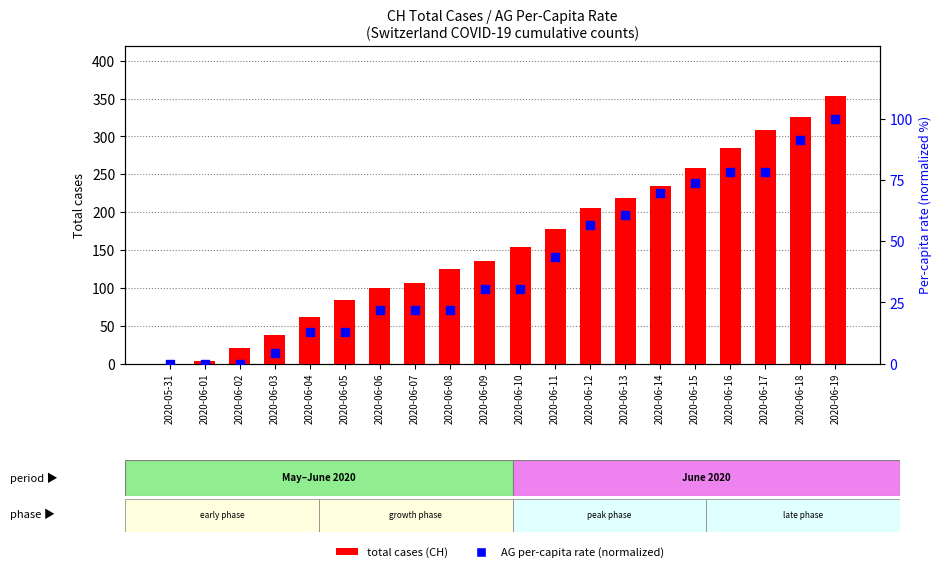

Which series reaches the maximum Y coordinate?

total cases (CH)